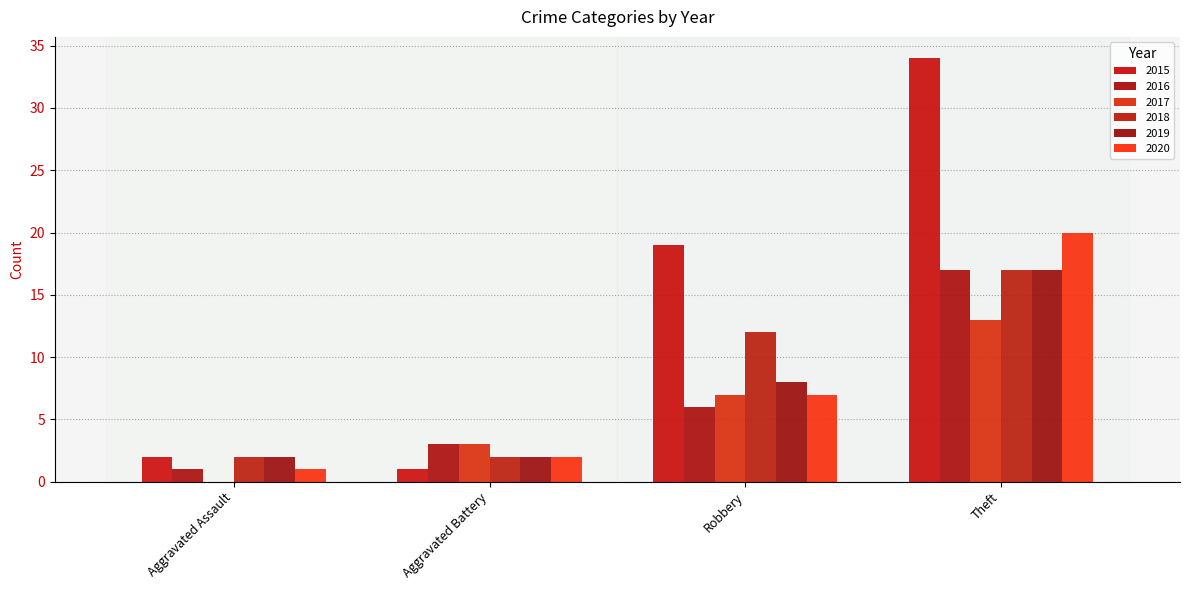

Does the chart contain stacked bars?

No